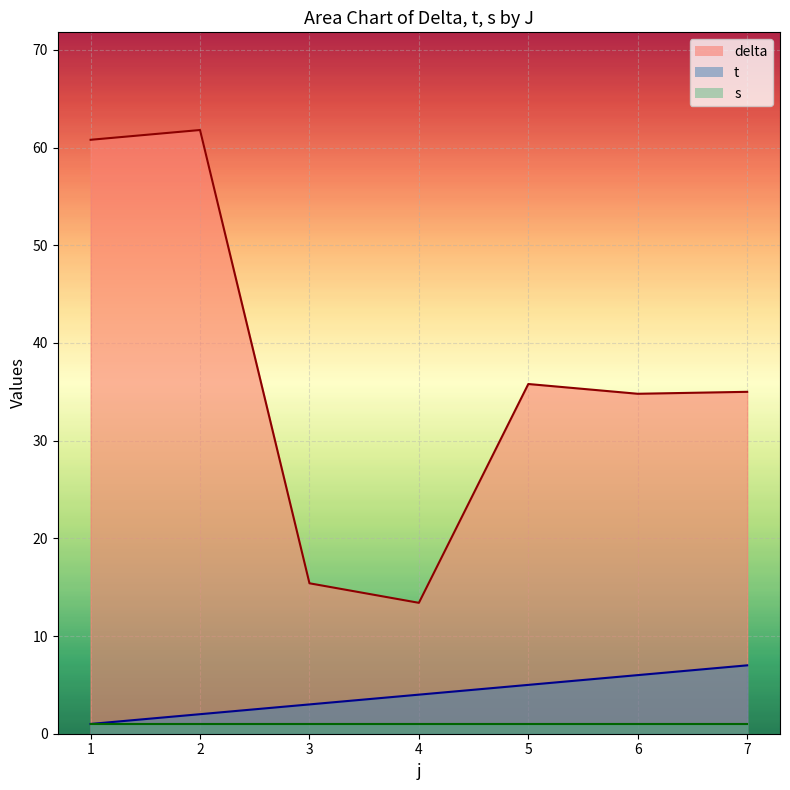

What is the average value of the delta series?

36.7